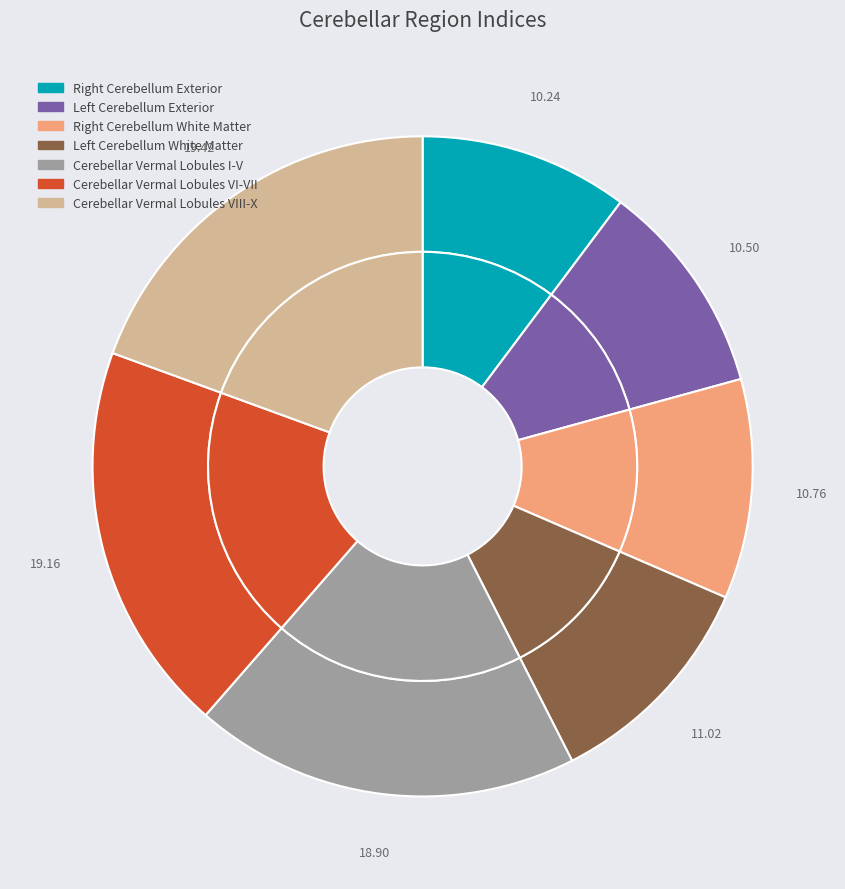

What is the largest slice in the pie chart?

Cerebellar Vermal Lobules VIII-X